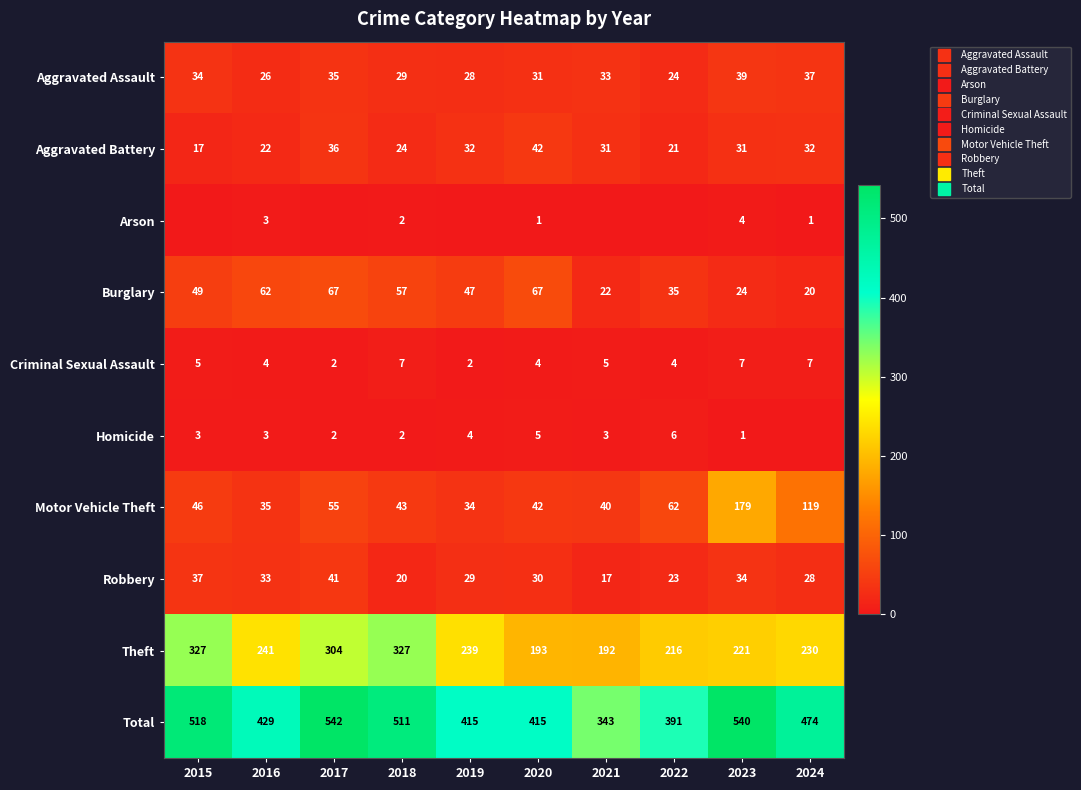

List the series in order of their peak value, highest first.

Total, Theft, Motor Vehicle Theft, Burglary, Aggravated Battery, Robbery, Aggravated Assault, Criminal Sexual Assault, Homicide, Arson